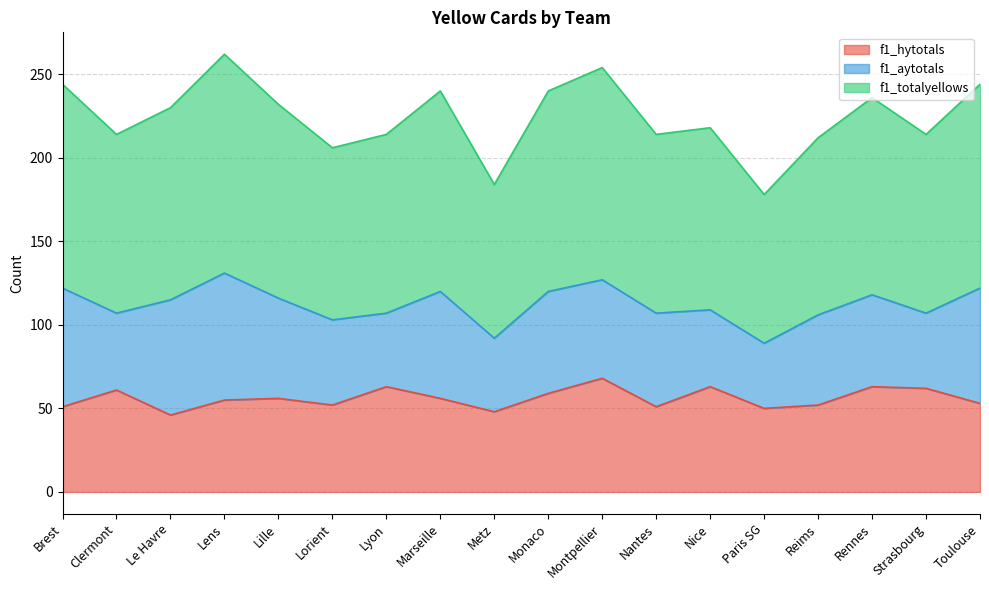

Does the chart have visible grid lines?

Yes